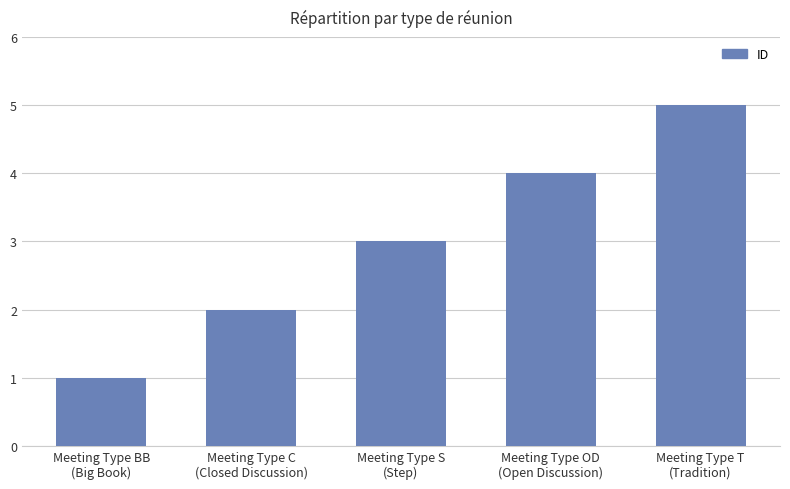

What is the change in value from Meeting Type C
(Closed Discussion) to Meeting Type OD
(Open Discussion)?

+2